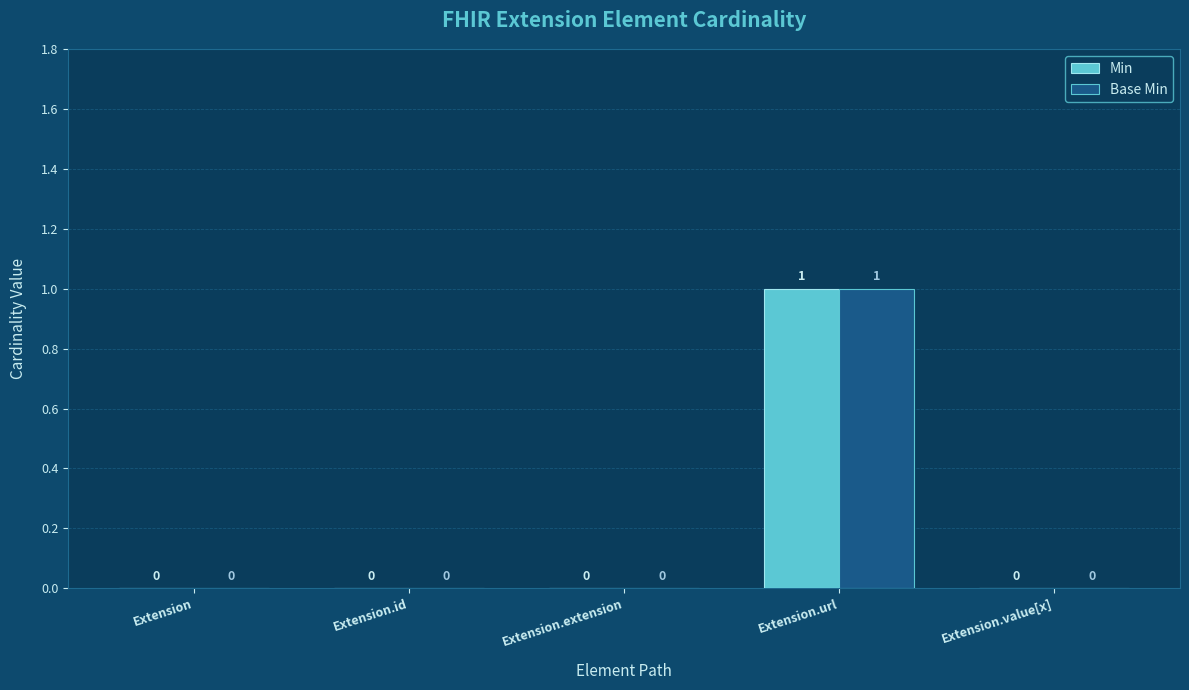

What are all the series names shown in the legend?

Min, Base Min